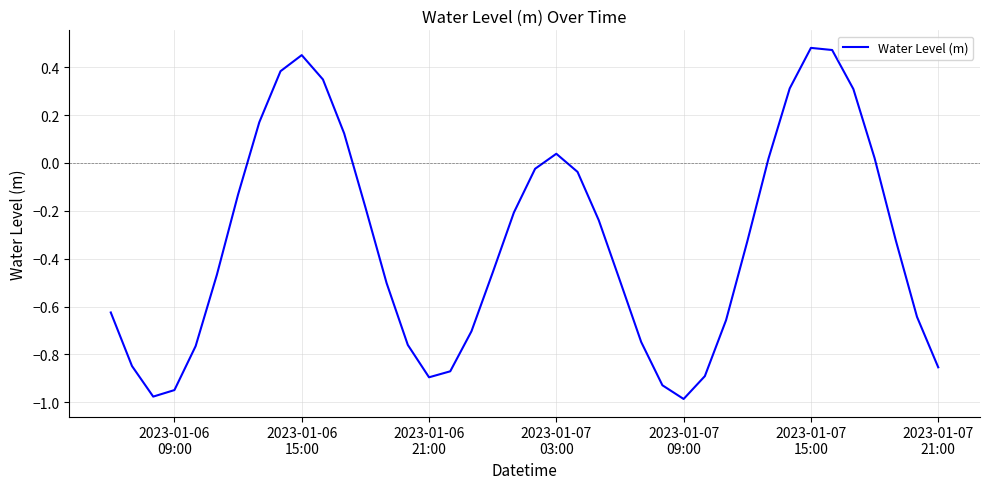

What is the difference between the maximum and minimum values?

1.5